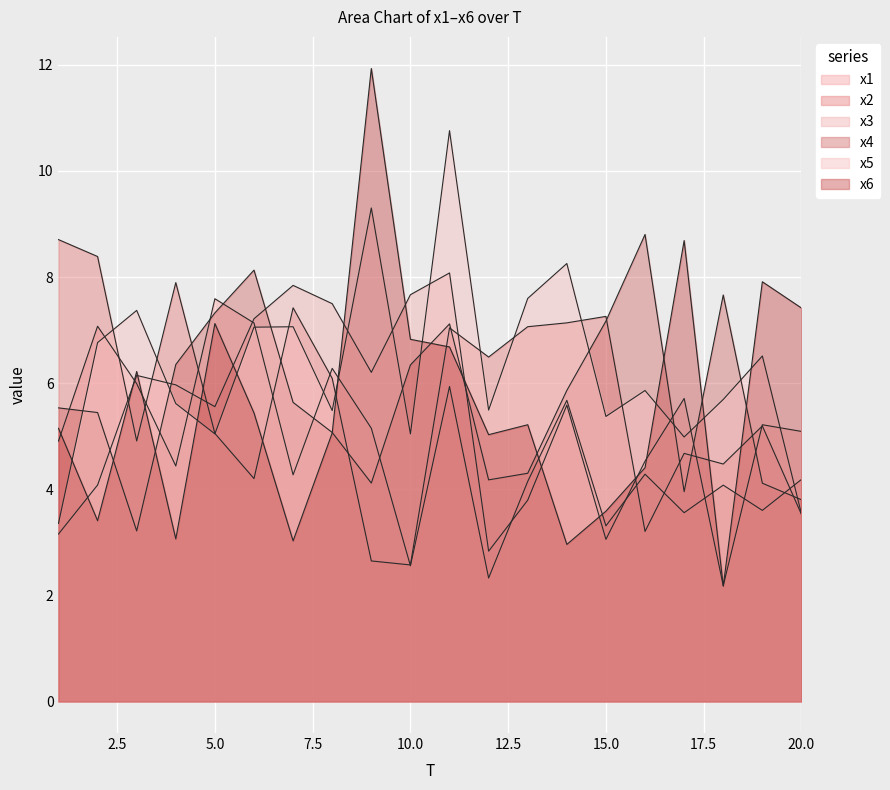

At how many categories does at least one series exceed 6?

20